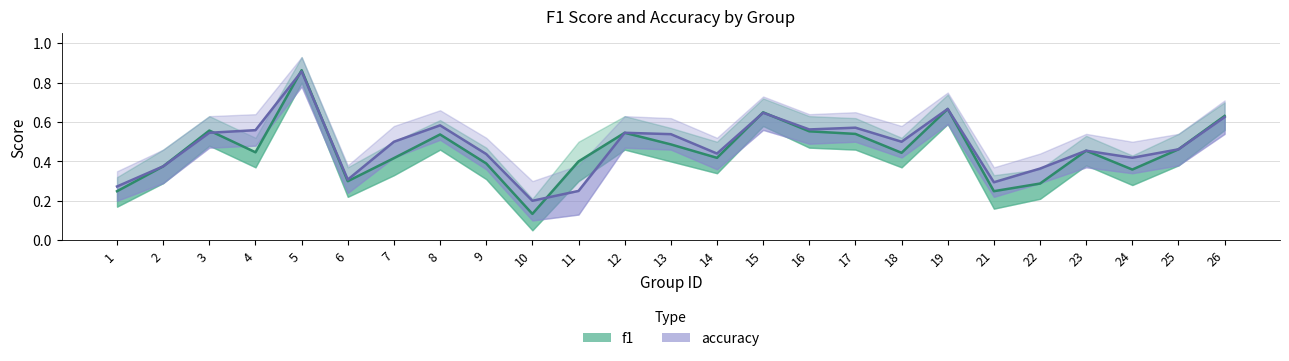

What is the sum of the f1 values at 15 and 18?

1.1